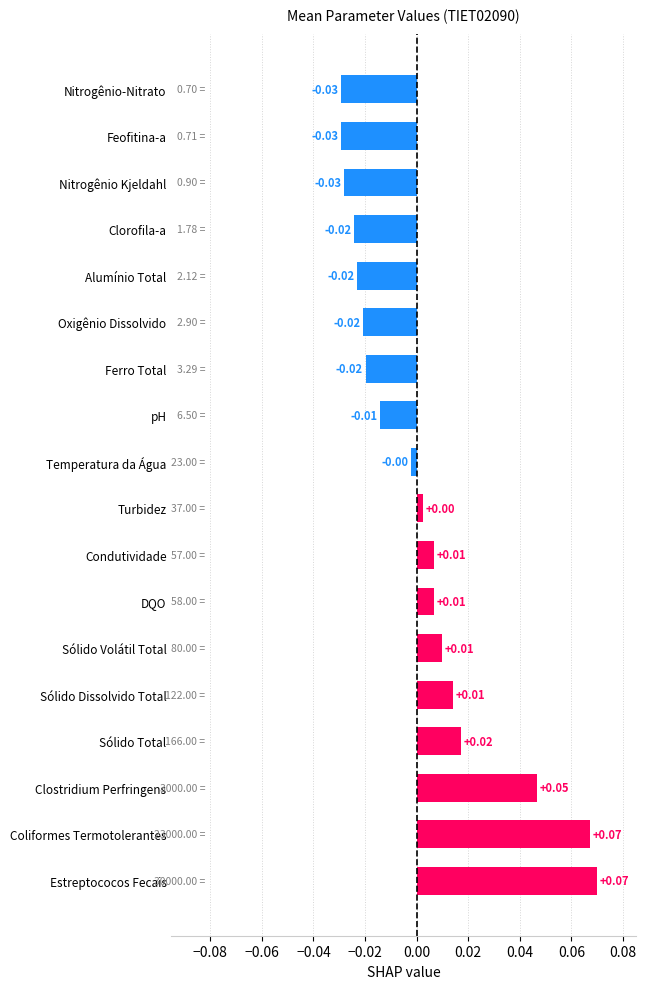

How many data points are above 0?

9